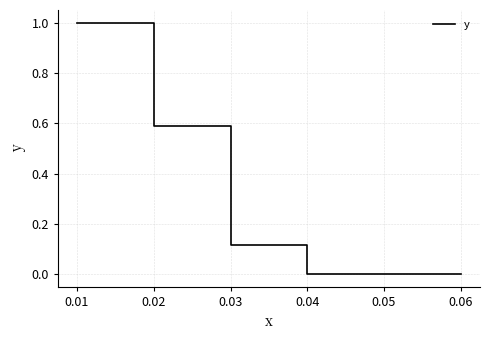

Reading right to left, extract all data points from this chart.

0.0	0.0	0.1	0.1	0.6	0.6	1.0	1.0